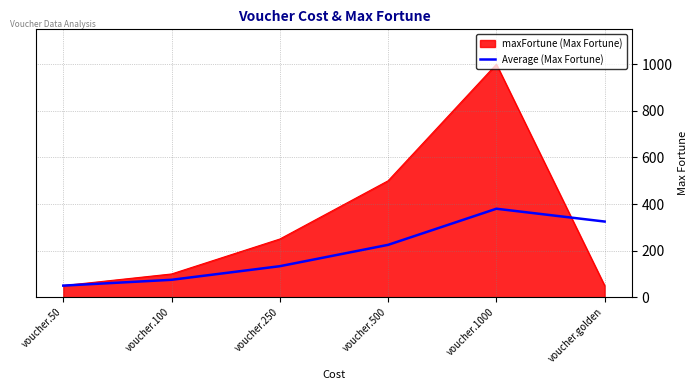

Which series changed the most between voucher.50 and voucher.golden?

Average (Max Fortune)